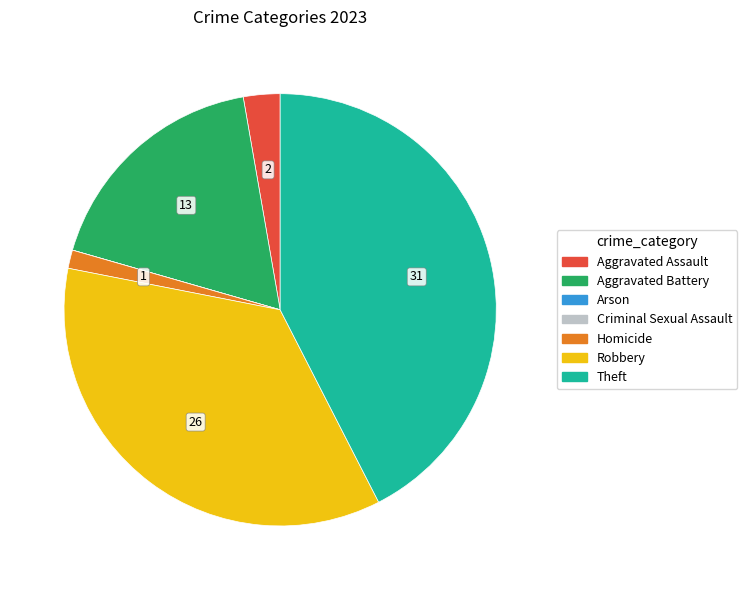

True or false: Aggravated Assault accounts for 3% of the total.

True